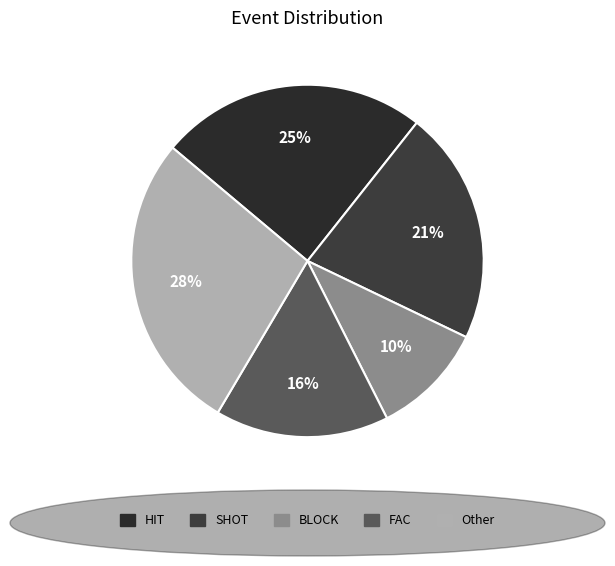

Combined, do Other and FAC account for over 50%?

No